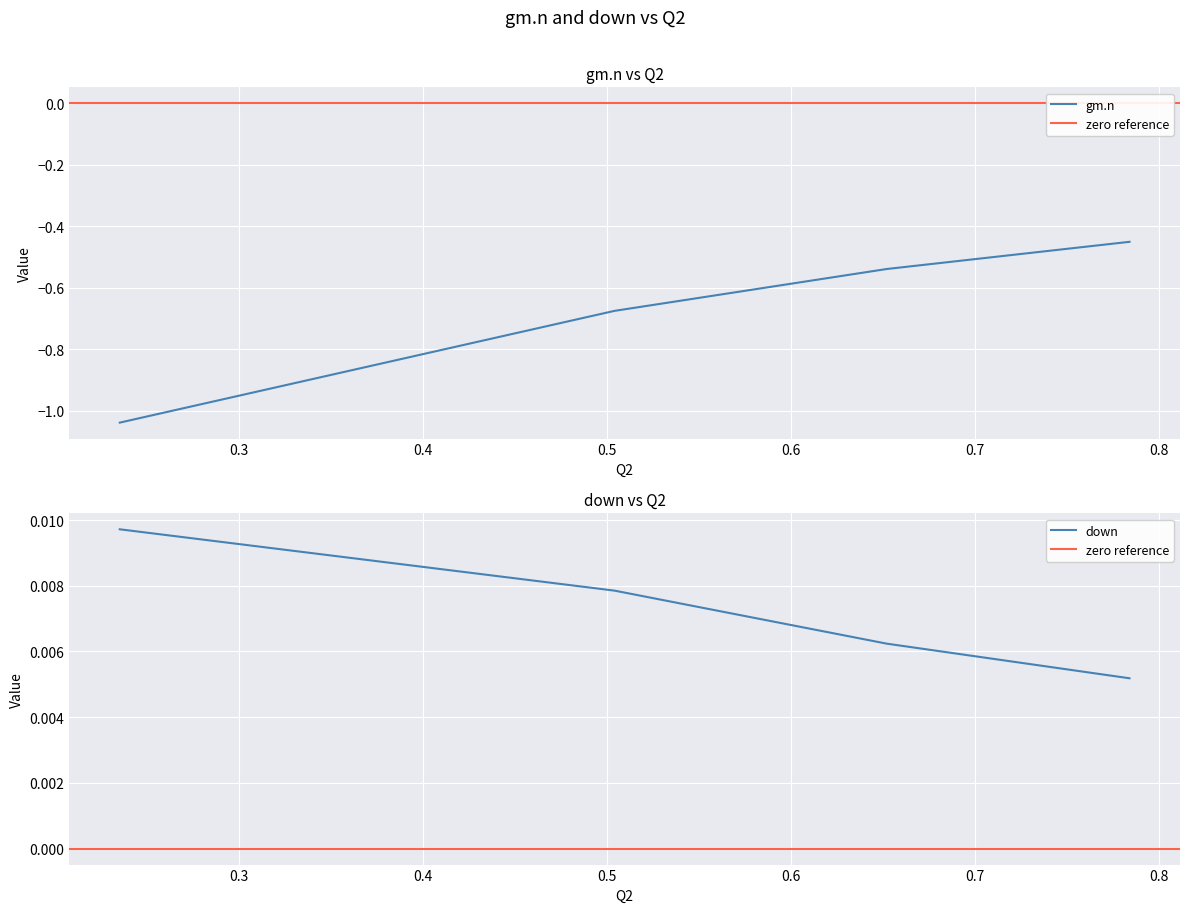

What is the difference between the second highest and second lowest values in the gm.n series?

0.1